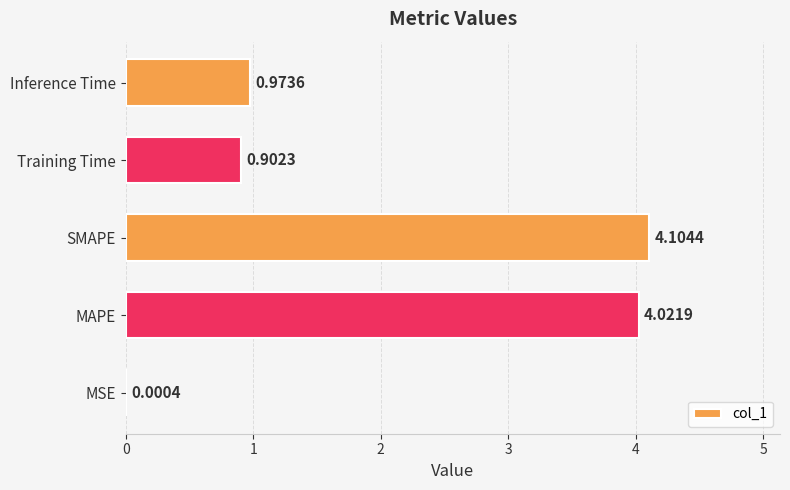

What is the change in value from Training Time to Inference Time?

+0.1